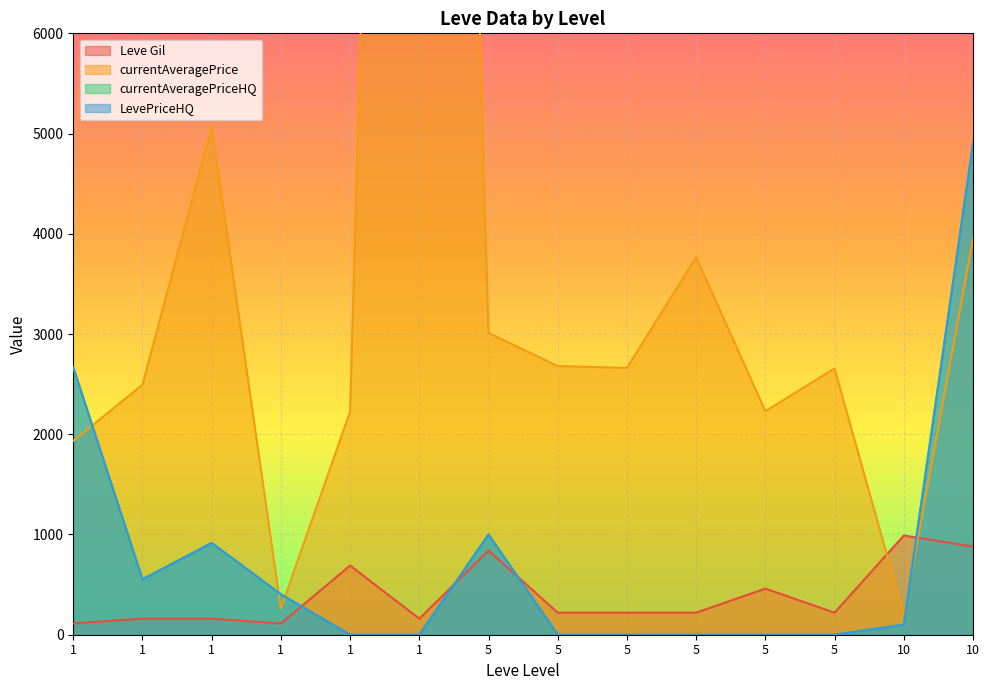

What are all the series names shown in the legend?

Leve Gil, currentAveragePrice, currentAveragePriceHQ, LevePriceHQ